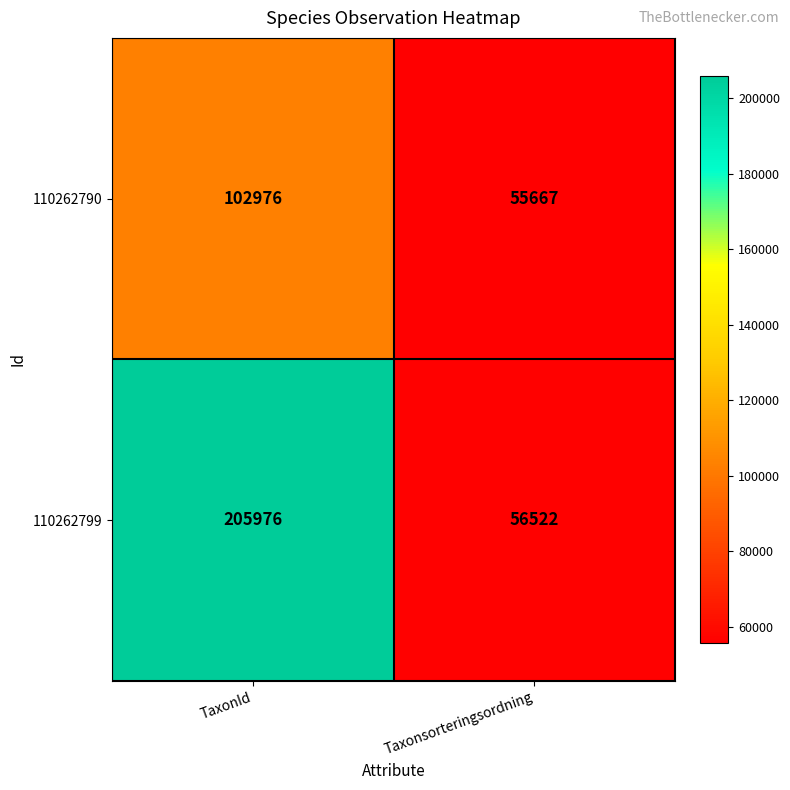

Which series changed the most between TaxonId and Taxonsorteringsordning?

110262799